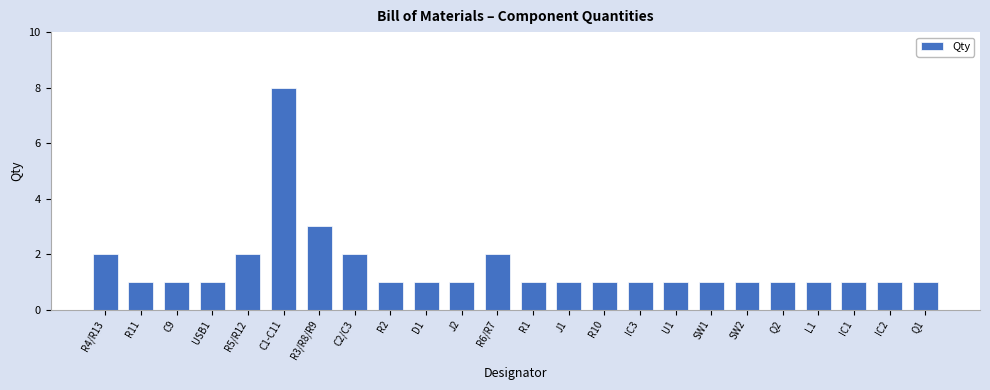

At which label is the value closest to 4?

R3/R8/R9